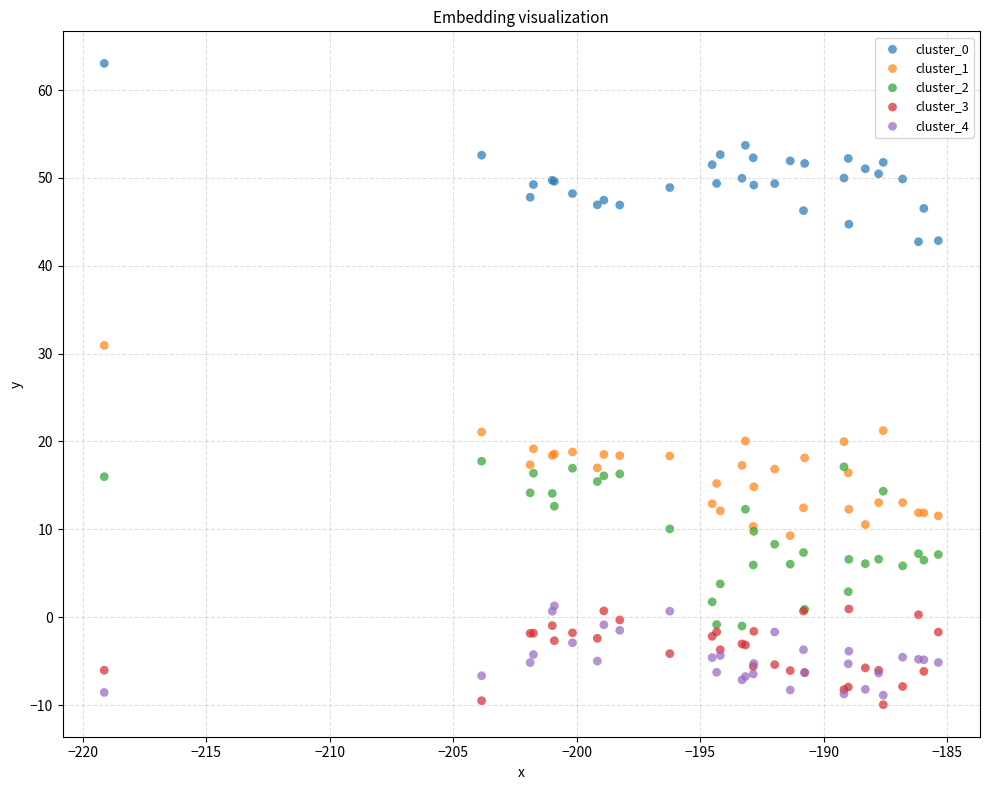

What is the X range (max minus min) for the scatter plot?

33.8